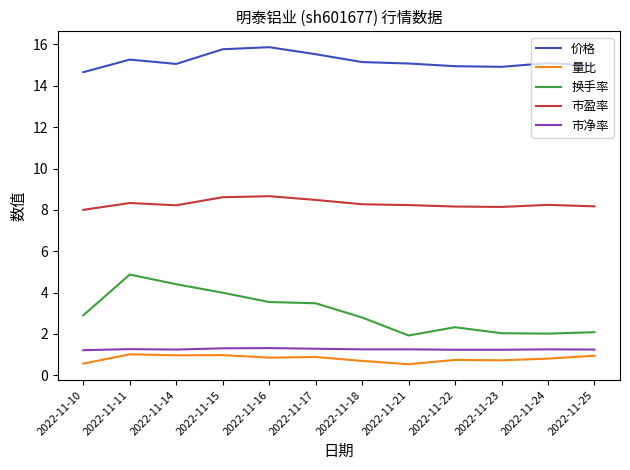

List the series in order of their peak value, lowest first.

量比, 市净率, 换手率, 市盈率, 价格